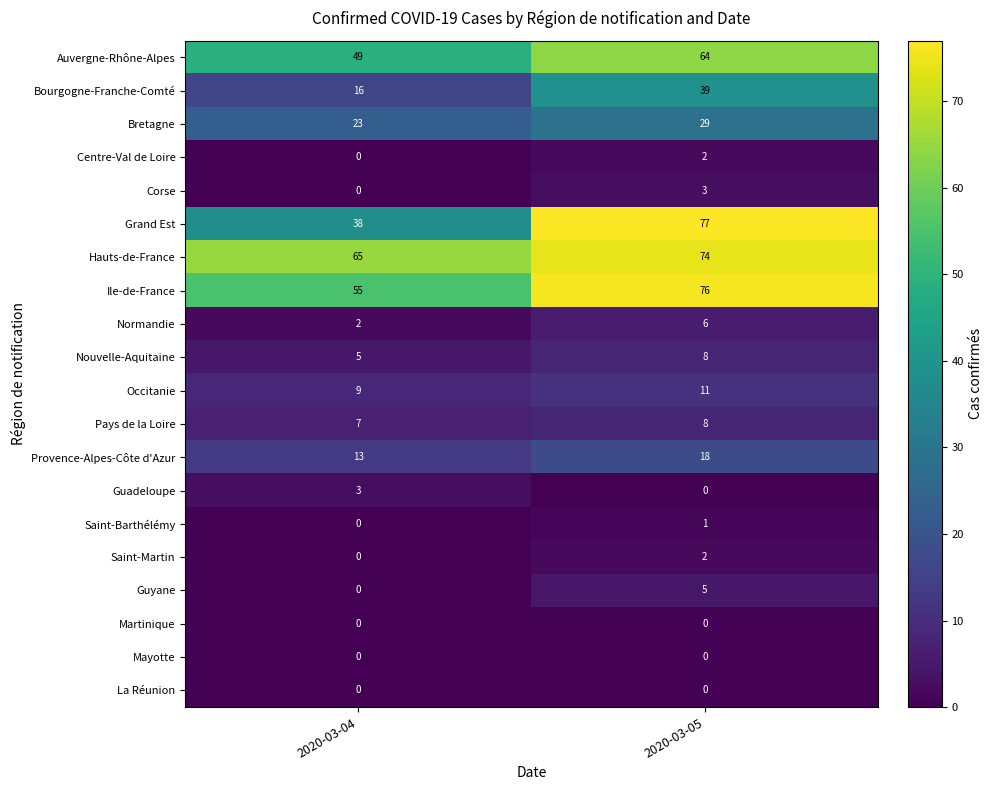

What value does the Auvergne-Rhône-Alpes series have at 2020-03-04, to the nearest 10?

50